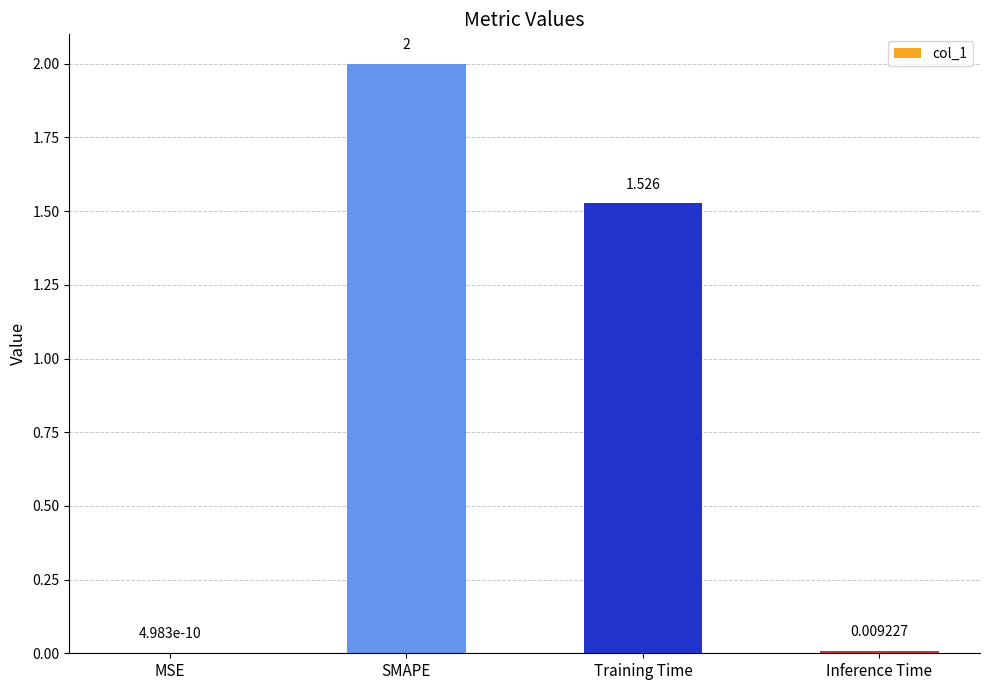

How many series are shown in this chart?

1